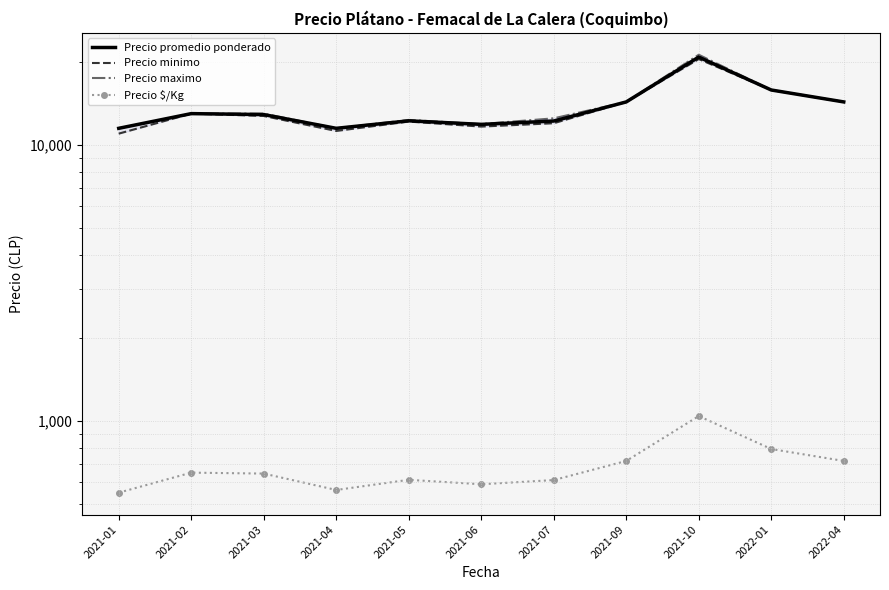

True or false: Precio minimo and Precio promedio ponderado intersect in this chart.

False